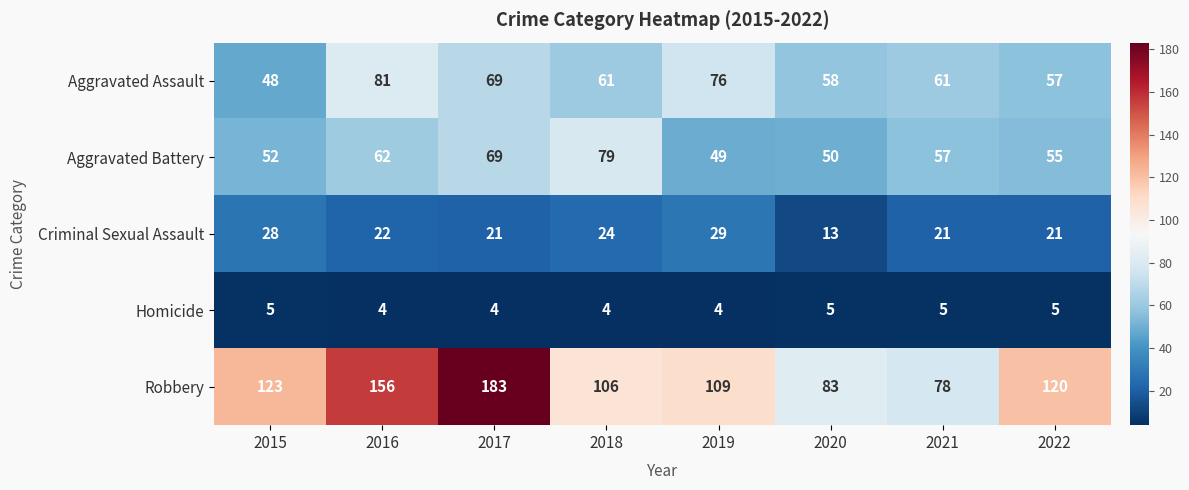

Is the value of Robbery at 2020 greater than the value of Aggravated Assault at 2020?

Yes